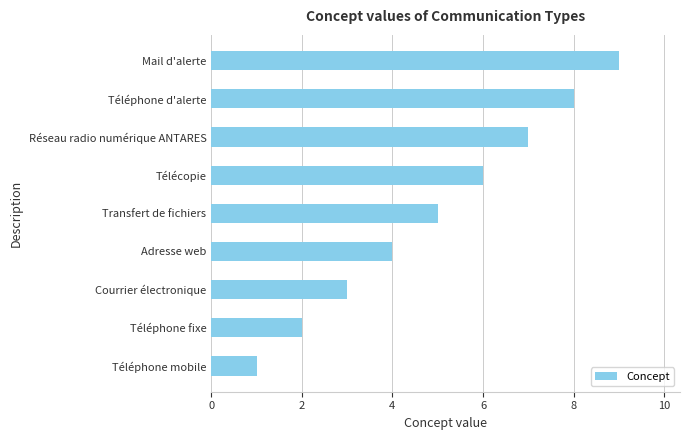

Count the number of categories in the chart.

9